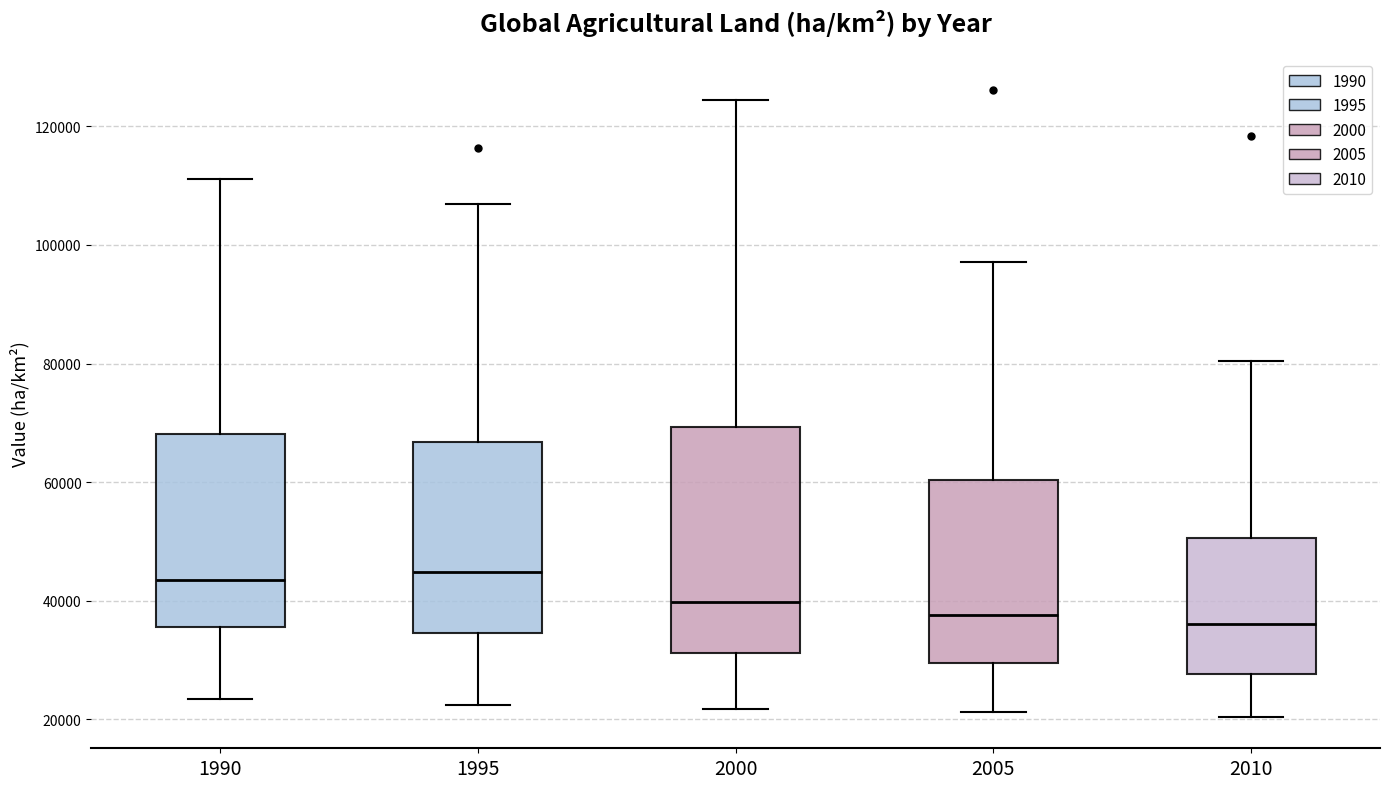

Where is the upper edge of the box at x = 2005 on the y-axis? The values are not printed on the chart, so give them approximately, as read against the axis.

60000